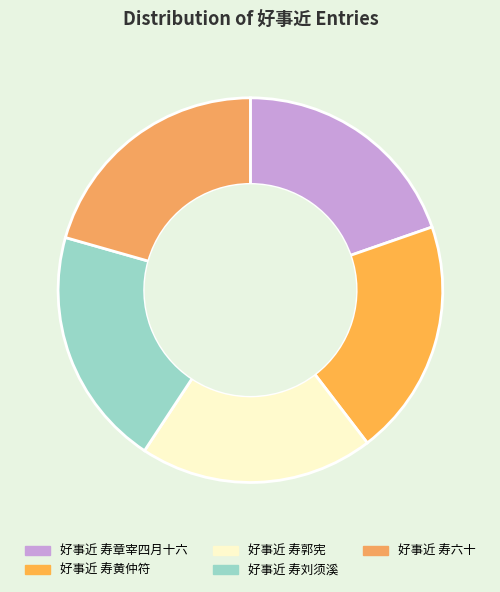

Do 好事近 寿刘须溪 and 好事近 寿六十 together represent more than half of the pie?

No